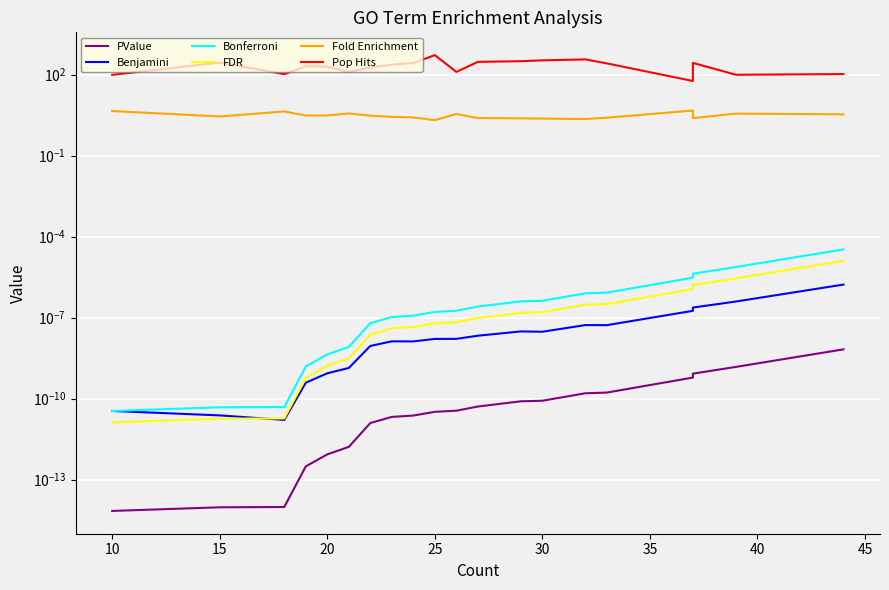

What is the greatest value displayed?

528.0